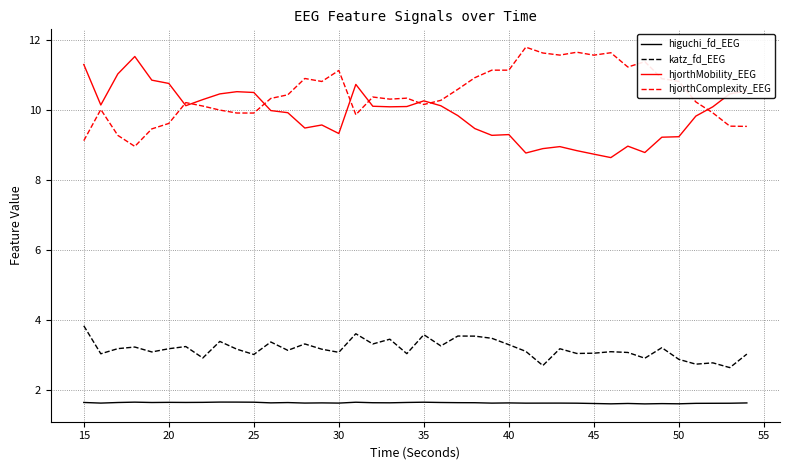

What is the smallest value displayed?

1.6